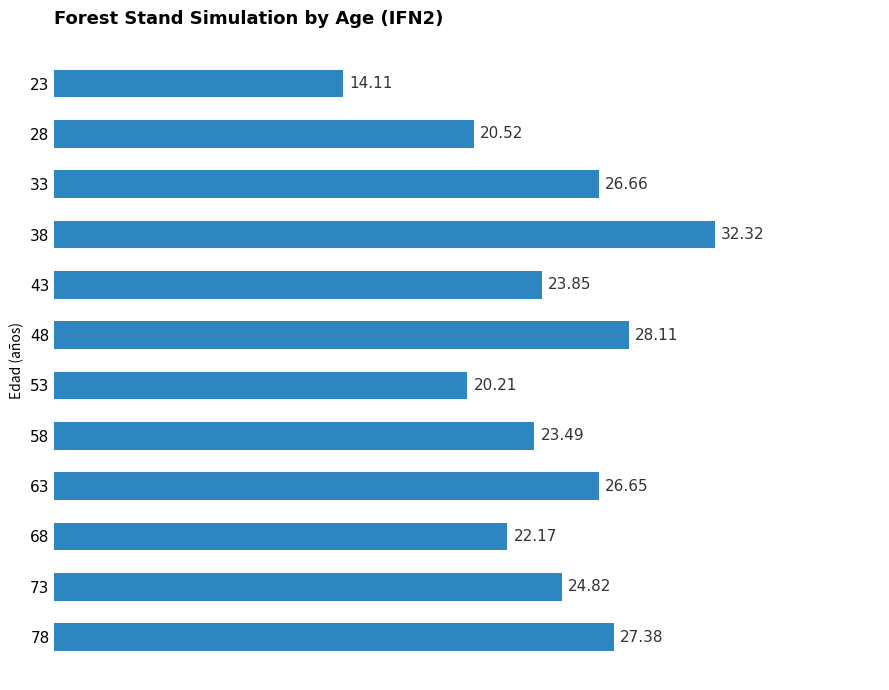

Between 68 and 63, which is larger?

63